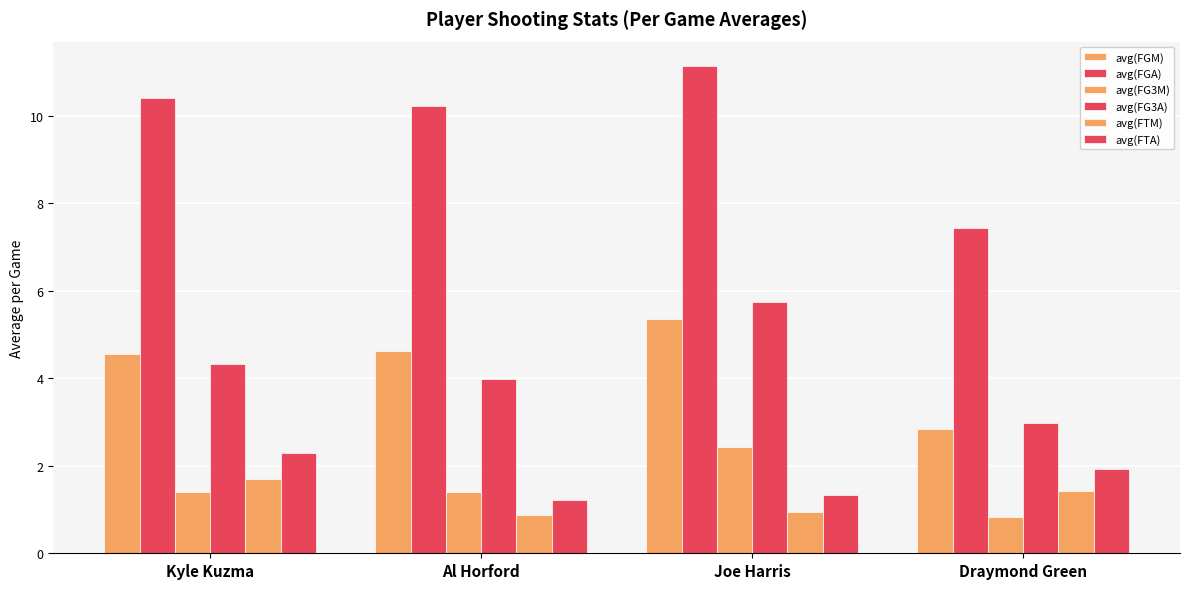

Reading left to right, extract all data points from this chart.

avg(FGM): 4.5	4.6	5.4	2.8
avg(FGA): 10.4	10.2	11.1	7.4
avg(FG3M): 1.4	1.4	2.4	0.8
avg(FG3A): 4.3	4.0	5.7	3.0
avg(FTM): 1.7	0.9	0.9	1.4
avg(FTA): 2.3	1.2	1.3	1.9